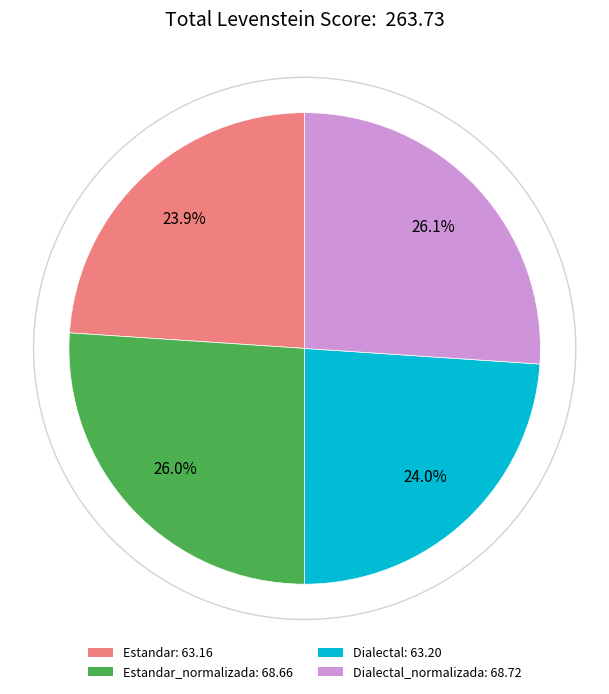

How many slices are in this pie chart?

4